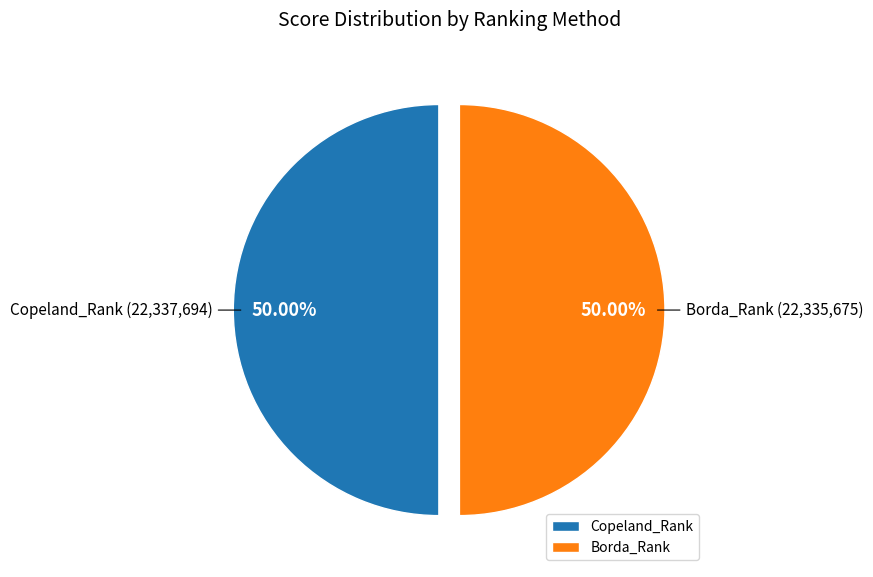

To the nearest percent, what is the average slice percentage?

50%